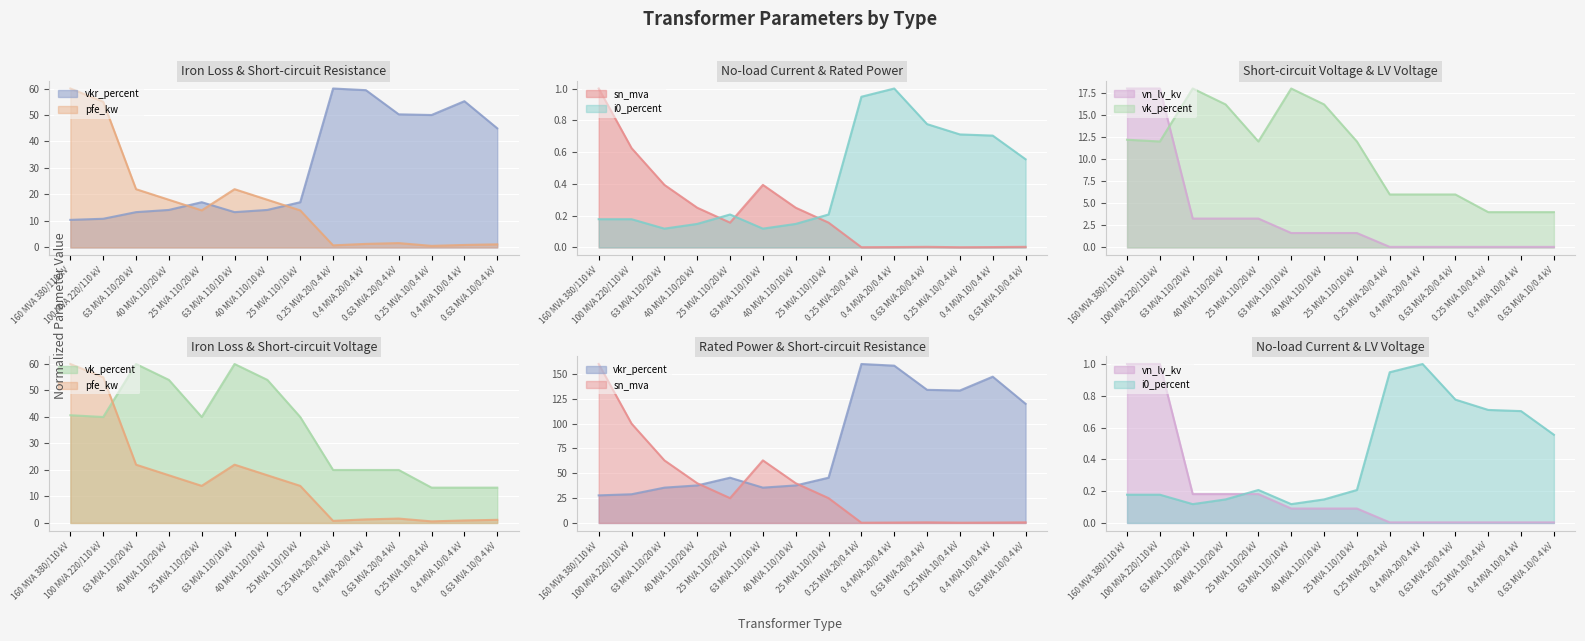

At which category does sn_mva reach its first local valley?

25 MVA 110/20 kV